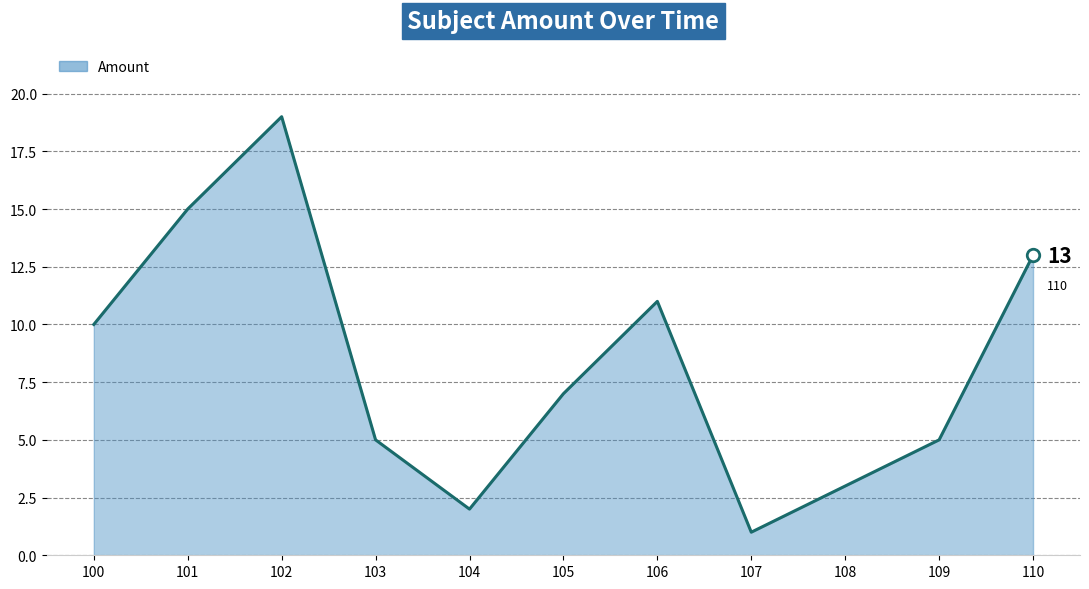

What is the difference between the values at 106 and 108?

8